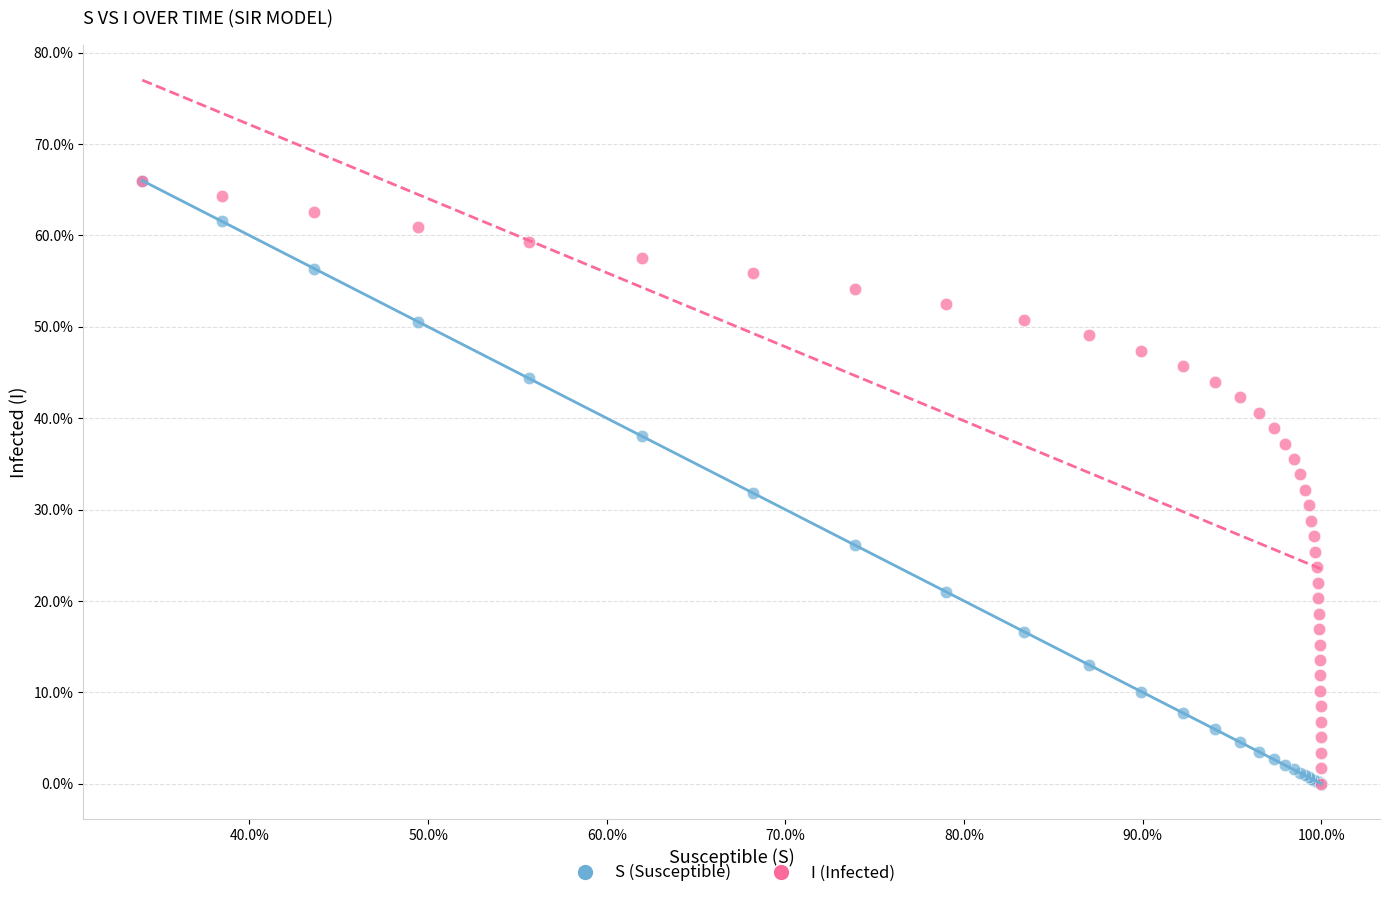

What are all the series names shown in the legend?

S (Susceptible), I (Infected)